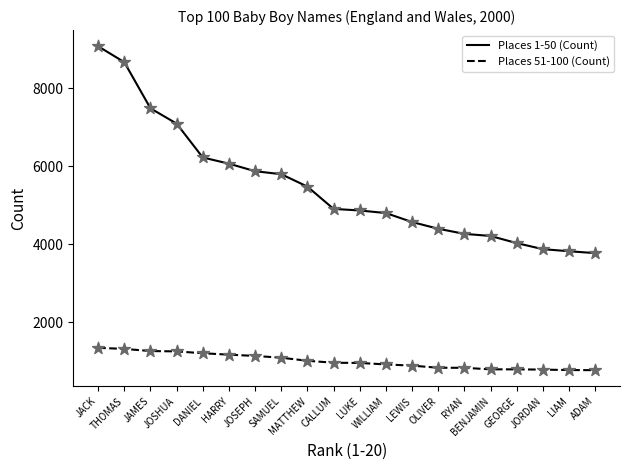

At how many categories does at least one series exceed 6139?

5